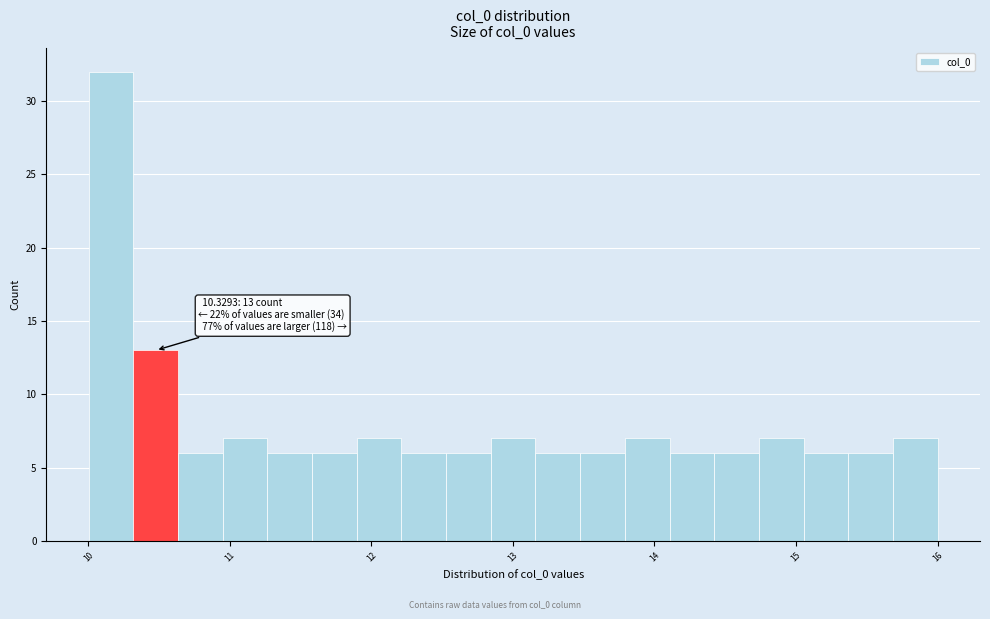

Around what value on the x-axis is the tallest bar? Give the approximate position of its centre, as read against the axis.

10.2